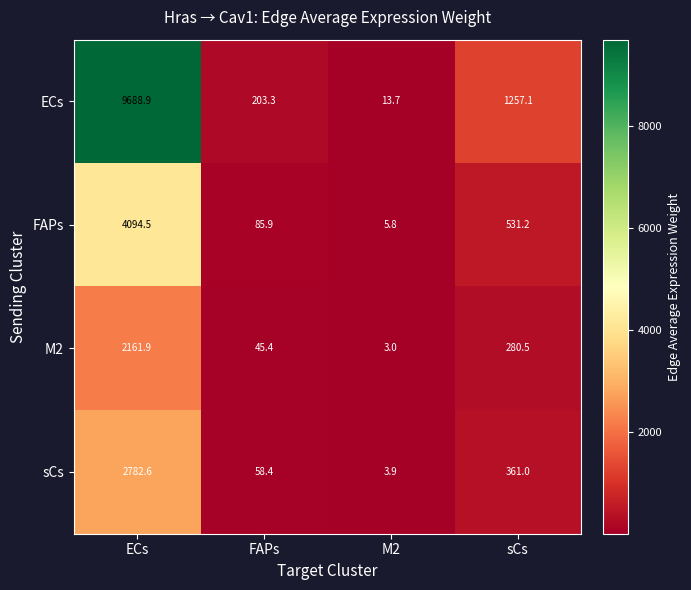

How many categories are shown in the chart?

4